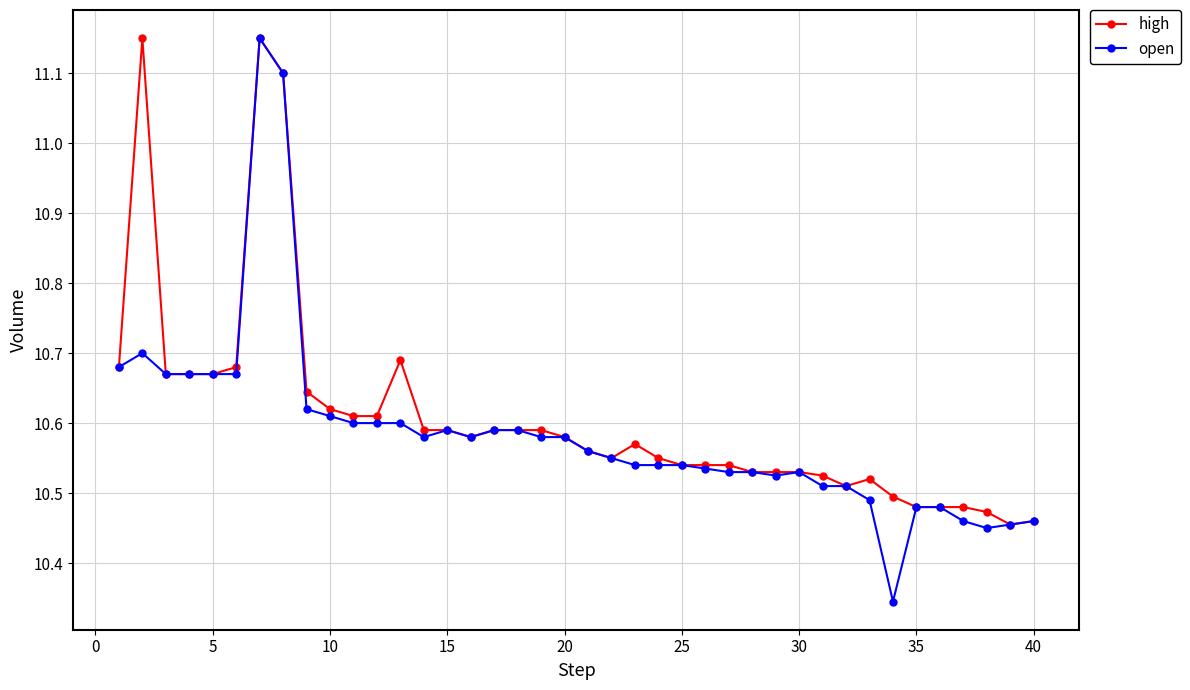

Count the high values in the range 10 to 11.

37